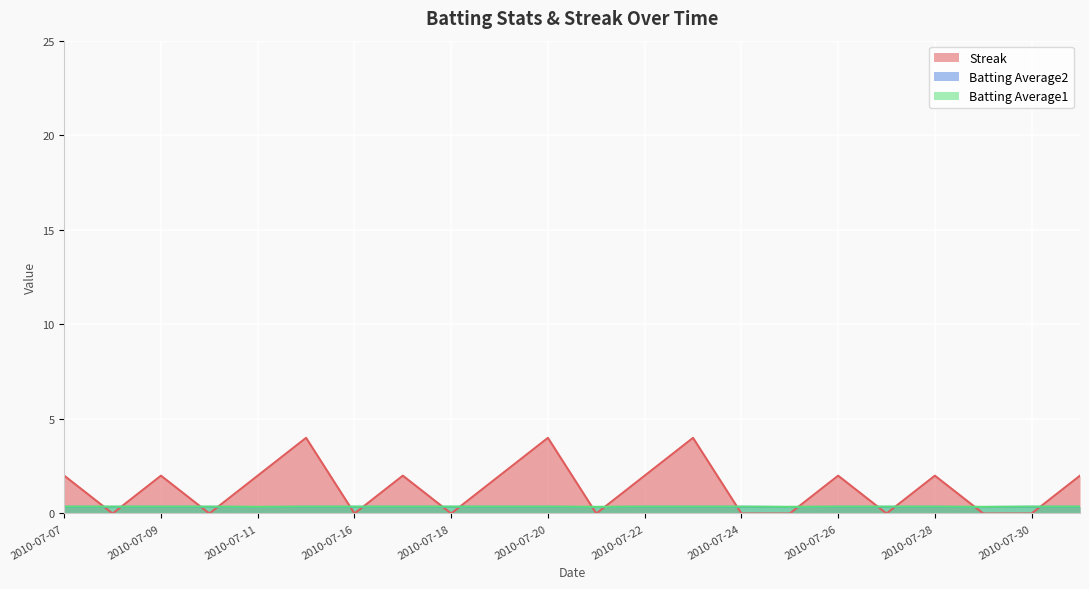

What is the sum of the Batting Average1 values at 2010-07-23 and 2010-07-26?

0.7